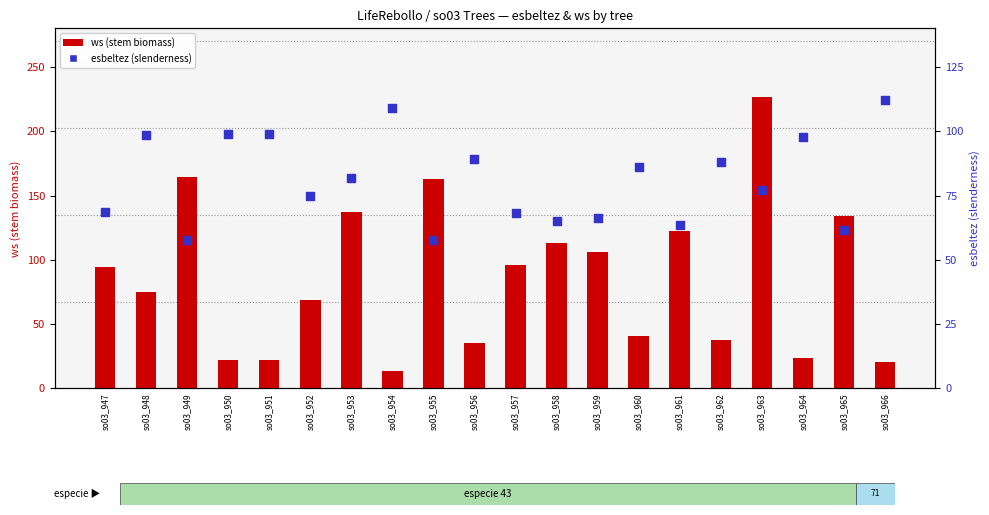

What is the total value across all series at so03_951?

121.1